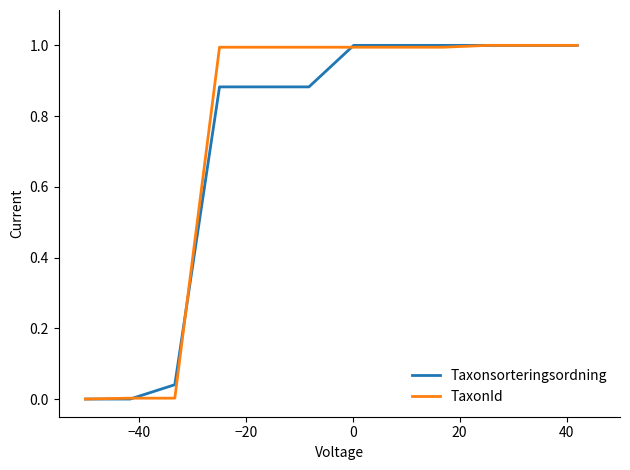

What is the maximum value shown in the chart?

1.0